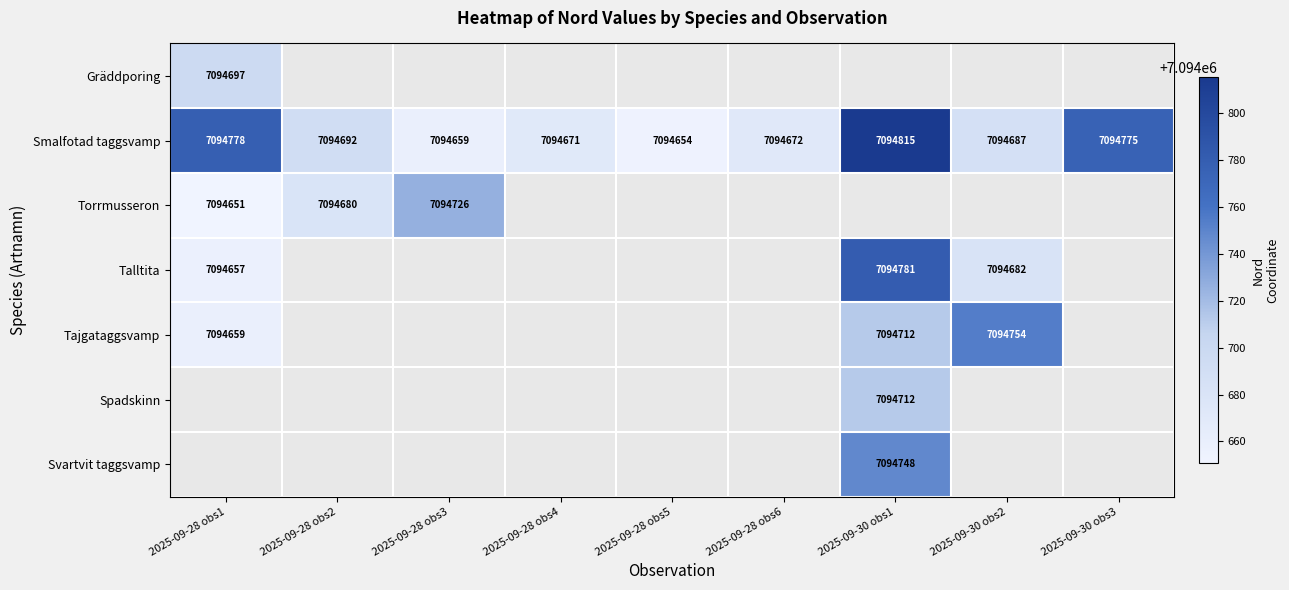

Where is Smalfotad taggsvamp nearest to the value 7094734?

2025-09-30 obs3